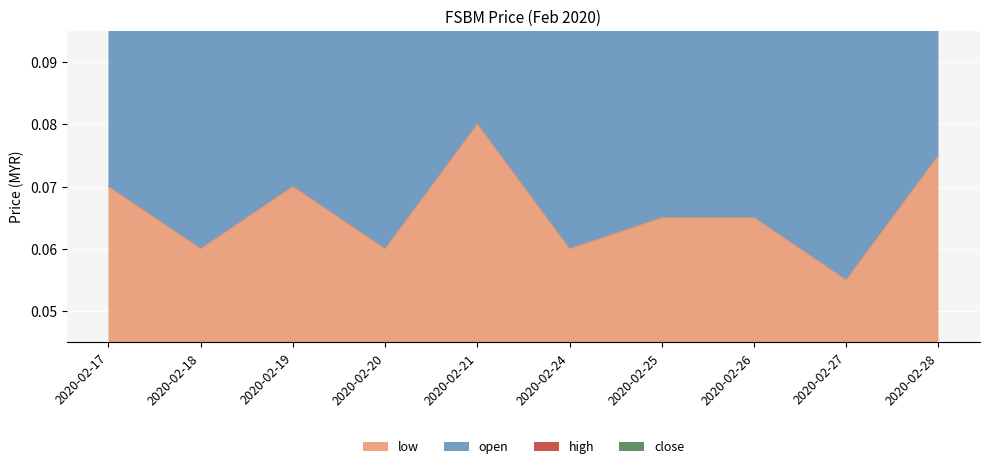

Reading right to left, extract all data points from this chart.

low: 2020-02-28=0.1	2020-02-27=0.1	2020-02-26=0.1	2020-02-25=0.1	2020-02-24=0.1	2020-02-21=0.1	2020-02-20=0.1	2020-02-19=0.1	2020-02-18=0.1	2020-02-17=0.1
open: 2020-02-28=0.1	2020-02-27=0.1	2020-02-26=0.1	2020-02-25=0.1	2020-02-24=0.1	2020-02-21=0.2	2020-02-20=0.1	2020-02-19=0.1	2020-02-18=0.1	2020-02-17=0.1